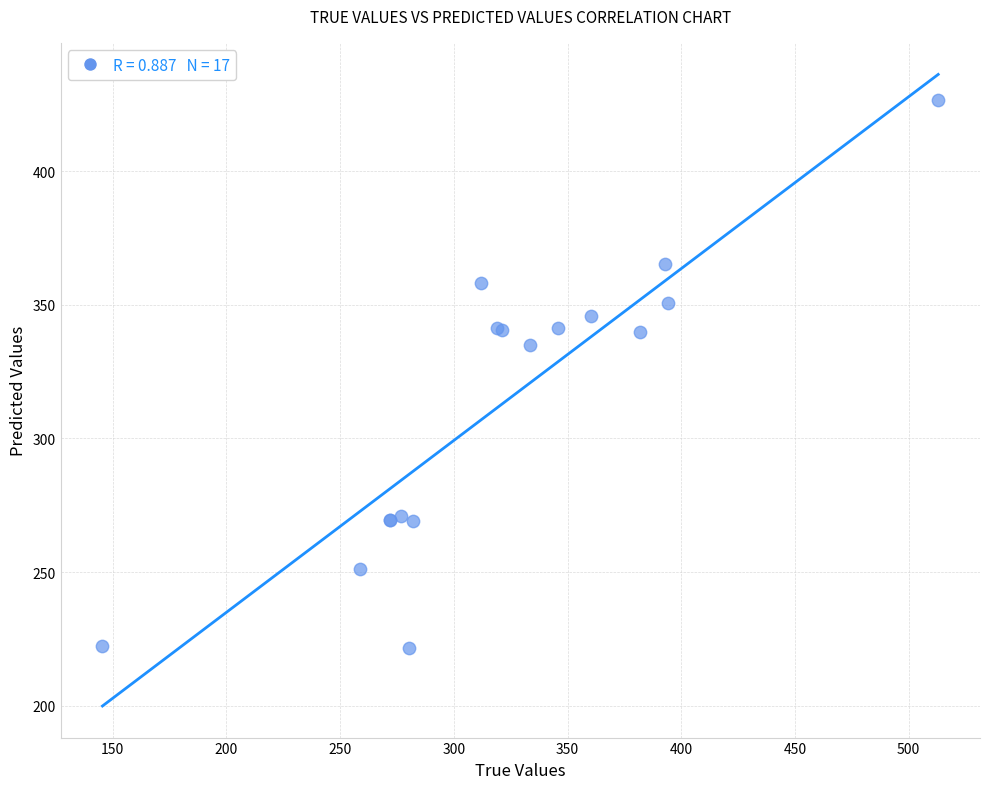

What Y value in the scatter plot is closest to 324?

335.0